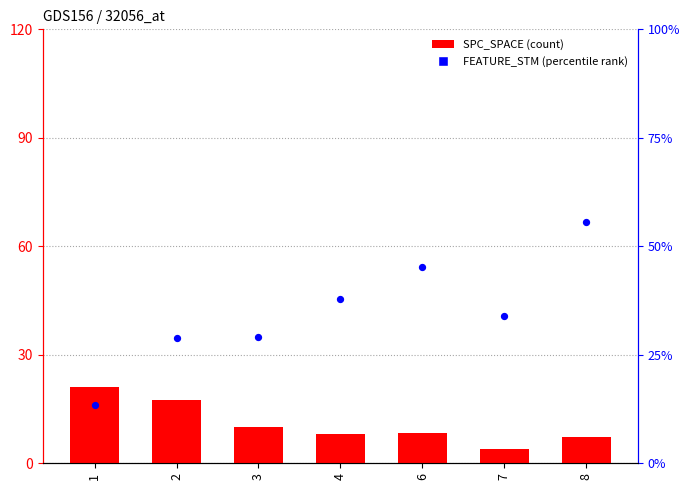

At which category is the sum across all series the highest?

8